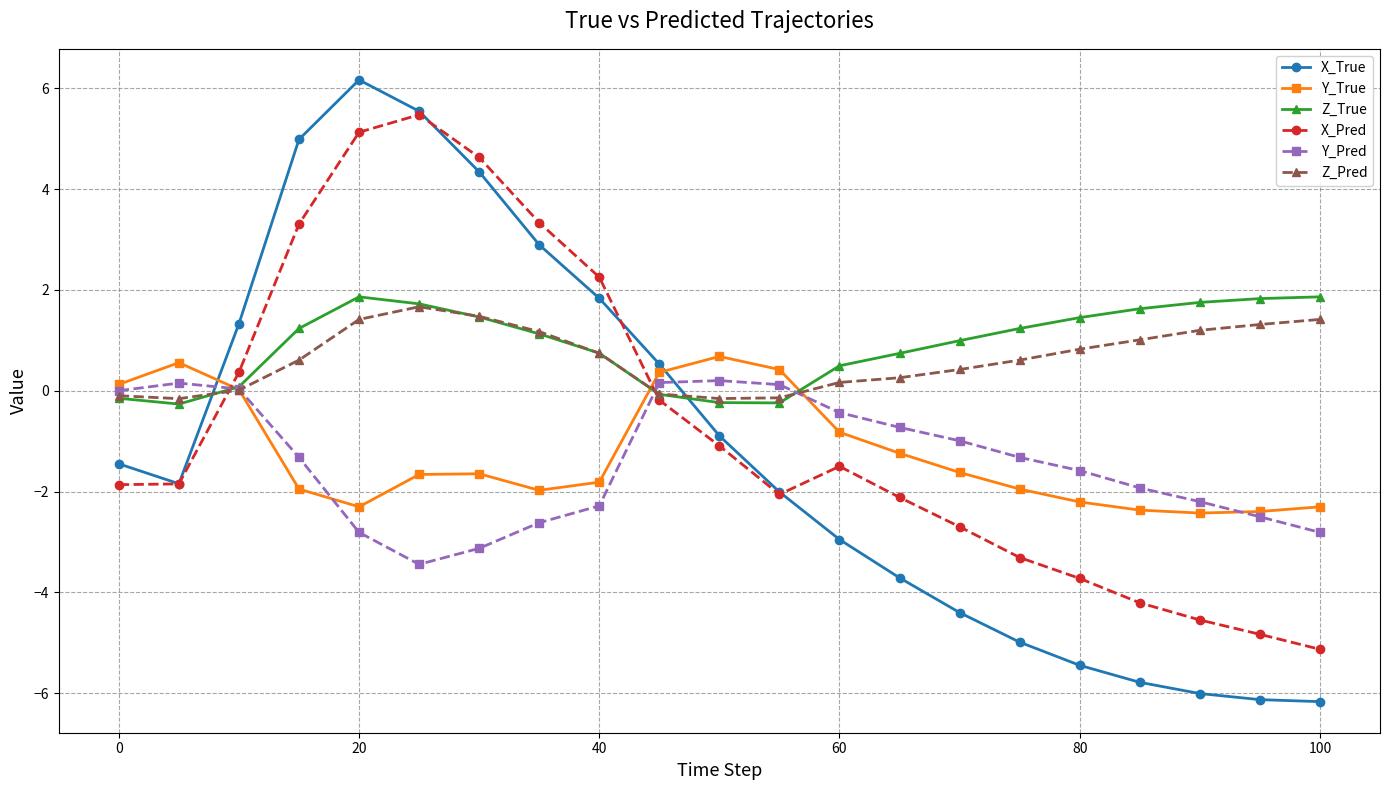

Which series has the widest spread of values?

X_True